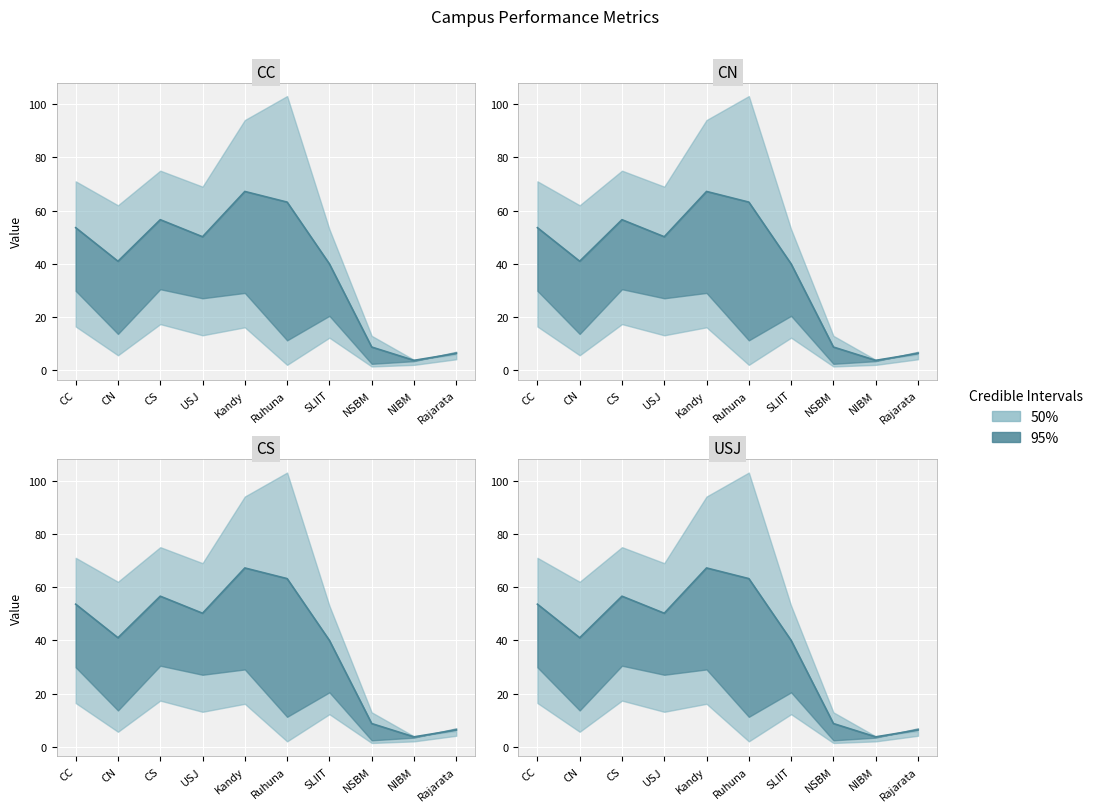

What is the label of the 6th point from the right?

Kandy